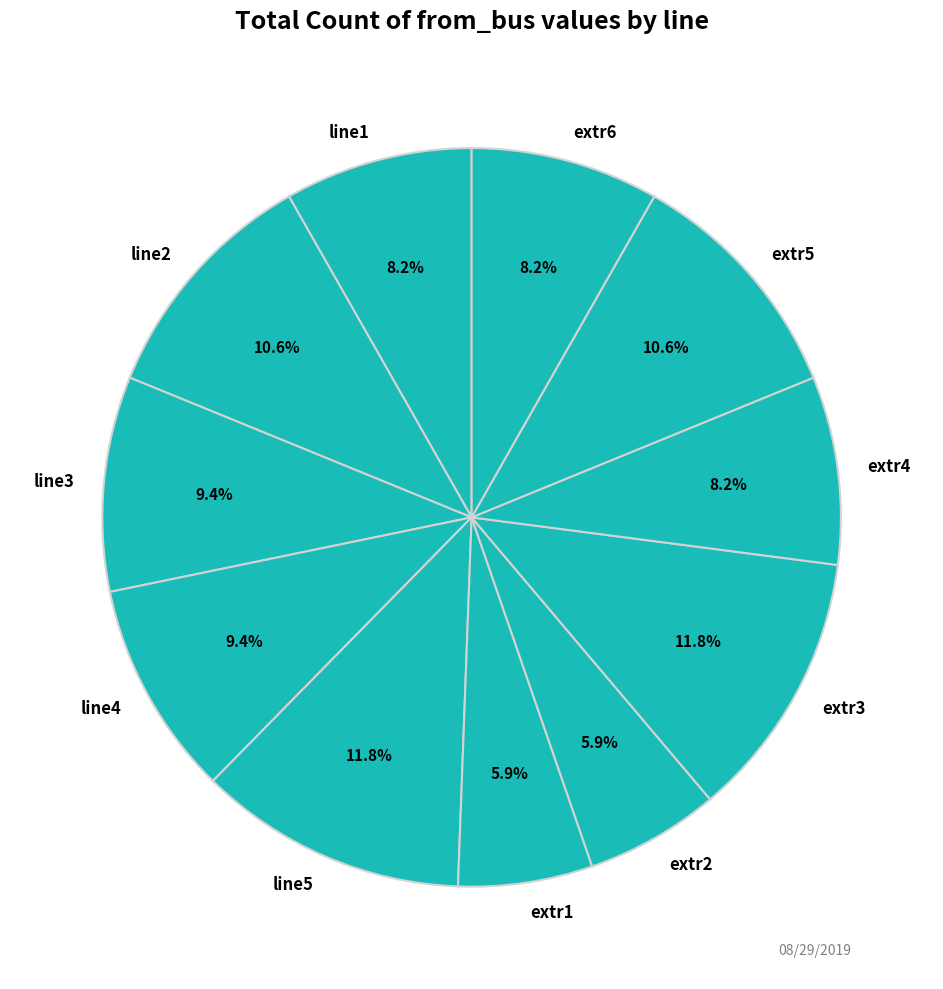

To the nearest percent, what portion does extr1 represent?

6%